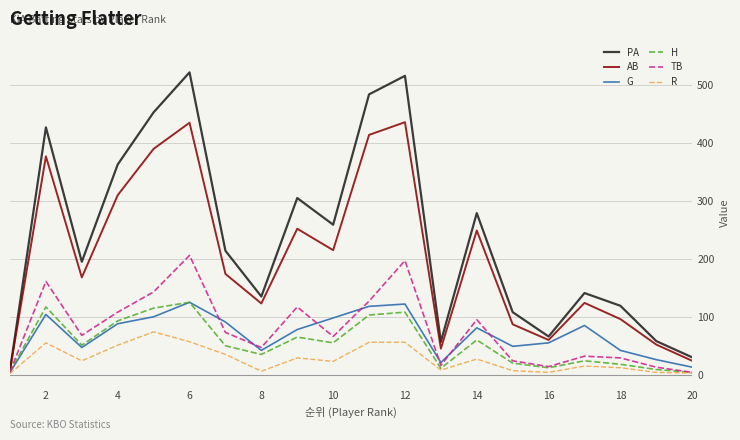

Which series has the largest range (max minus min)?

PA